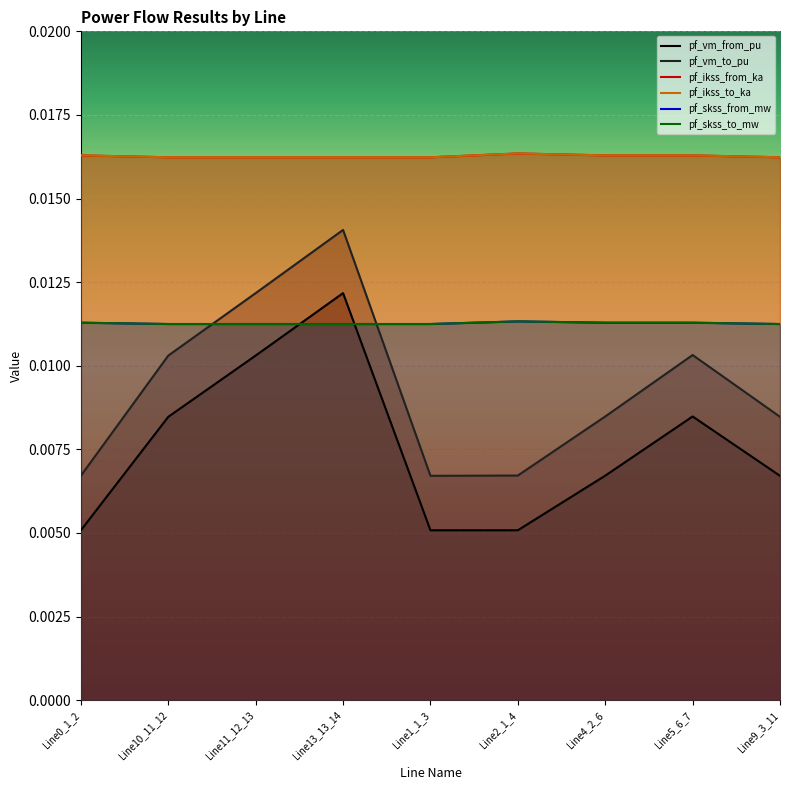

At which label does pf_ikss_to_ka reach its minimum?

Line13_13_14